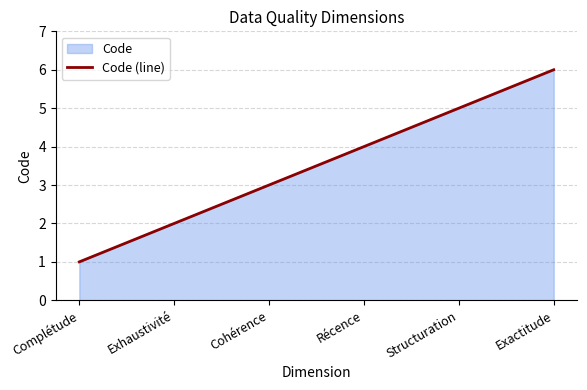

List the labels in order of value, smallest first.

Complétude, Exhaustivité, Cohérence, Récence, Structuration, Exactitude